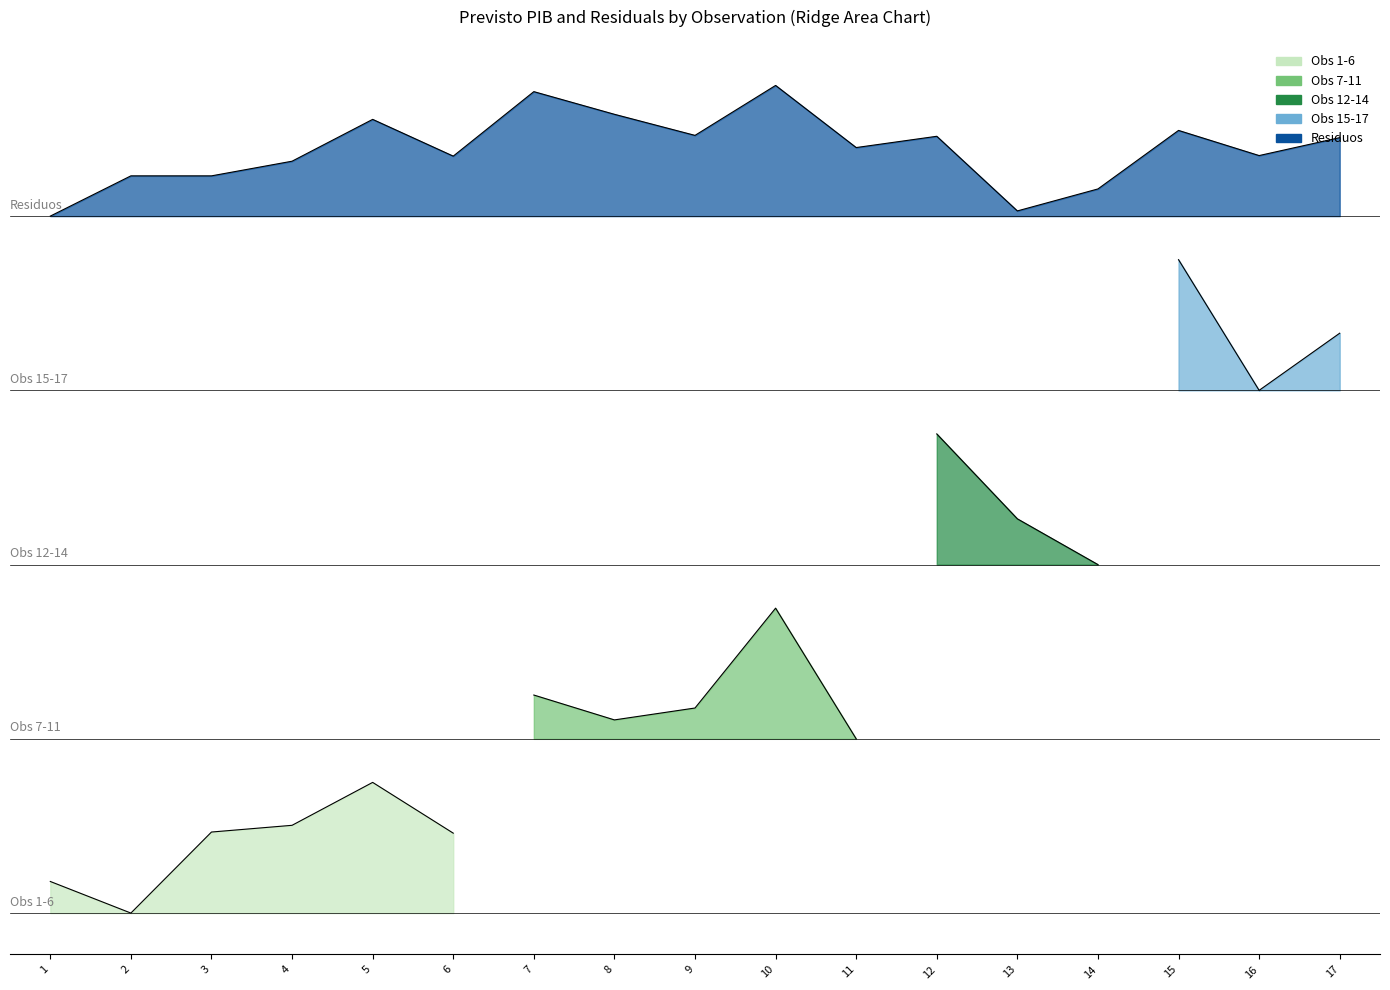

What is the sum of all Obs values?

153.0